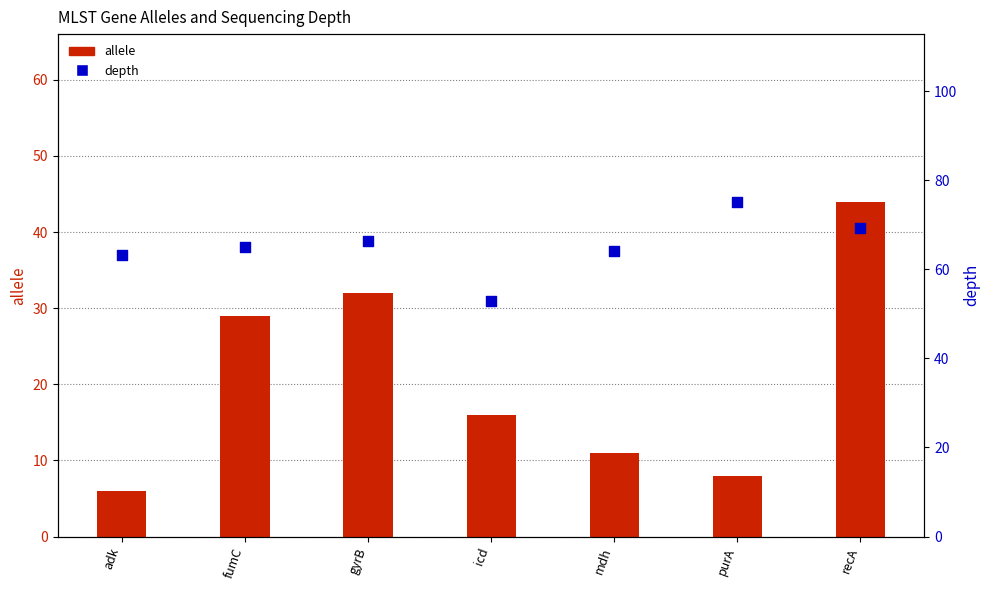

At which category is the sum across all series the highest?

recA